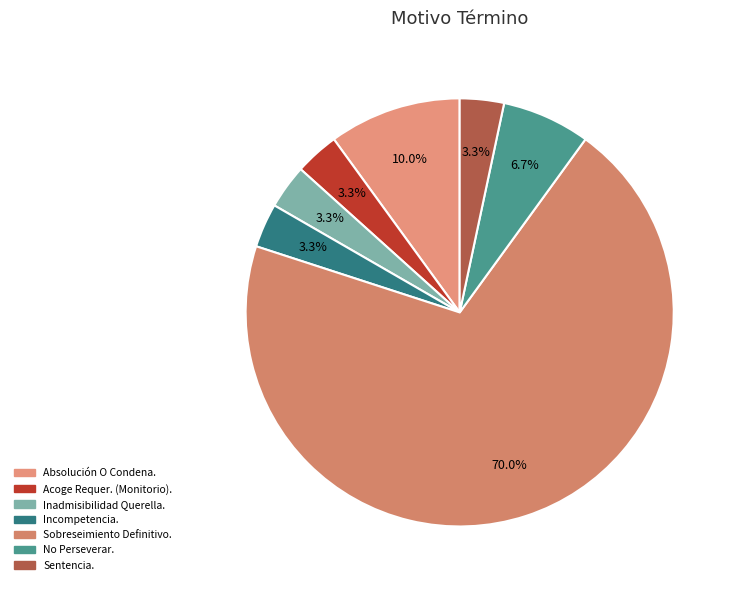

How many slices are in this pie chart?

7